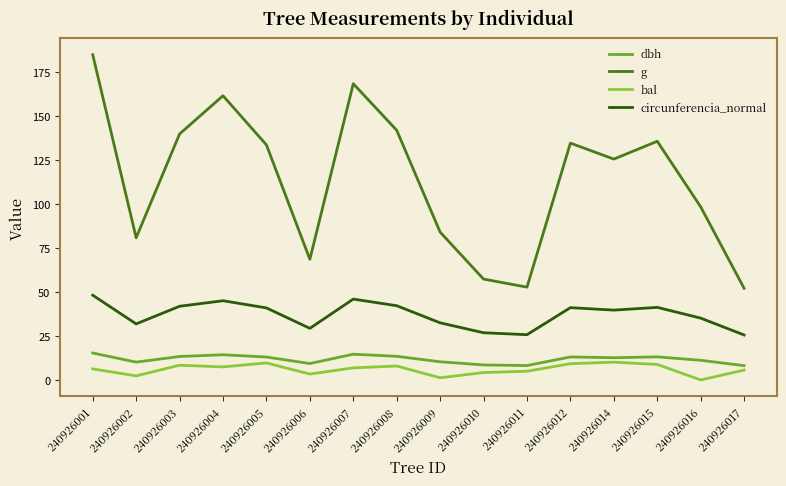

True or false: dbh and circunferencia_normal intersect in this chart.

False